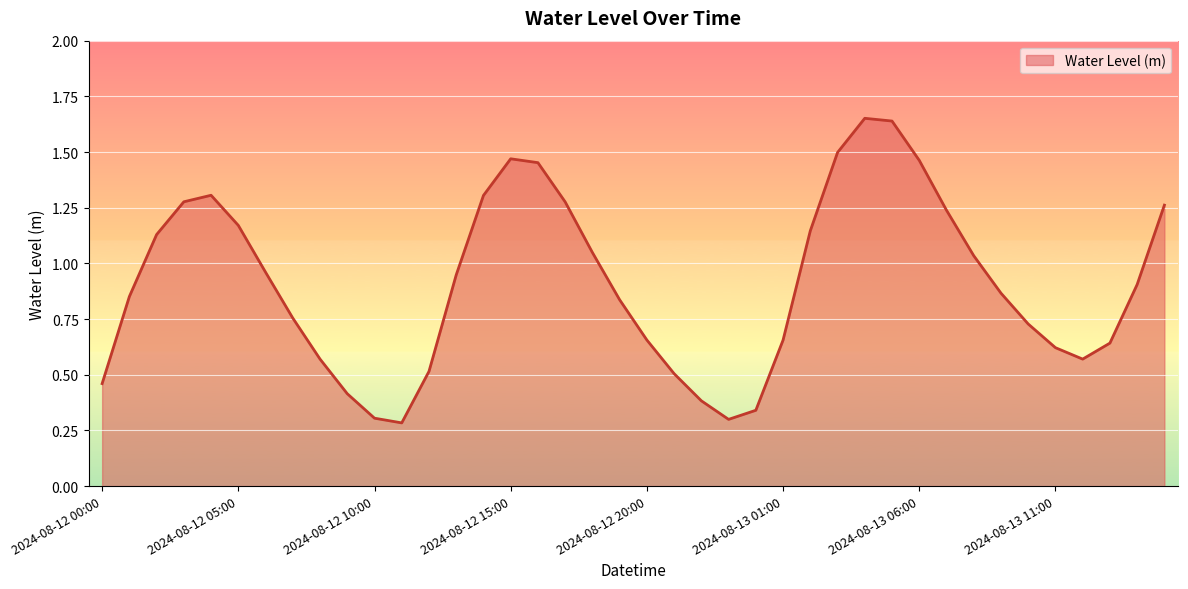

List the labels in order of value, largest first.

2024-08-13 04:00, 2024-08-13 05:00, 2024-08-13 03:00, 2024-08-12 15:00, 2024-08-13 06:00, 2024-08-12 16:00, 2024-08-12 04:00, 2024-08-12 14:00, 2024-08-12 03:00, 2024-08-12 17:00, 2024-08-13 15:00, 2024-08-13 07:00, 2024-08-12 05:00, 2024-08-13 02:00, 2024-08-12 02:00, 2024-08-12 18:00, 2024-08-13 08:00, 2024-08-12 06:00, 2024-08-12 13:00, 2024-08-13 14:00, 2024-08-13 09:00, 2024-08-12 01:00, 2024-08-12 19:00, 2024-08-12 07:00, 2024-08-13 10:00, 2024-08-12 20:00, 2024-08-13 01:00, 2024-08-13 13:00, 2024-08-13 11:00, 2024-08-12 08:00, 2024-08-13 12:00, 2024-08-12 12:00, 2024-08-12 21:00, 2024-08-12 00:00, 2024-08-12 09:00, 2024-08-12 22:00, 2024-08-13 00:00, 2024-08-12 10:00, 2024-08-12 23:00, 2024-08-12 11:00